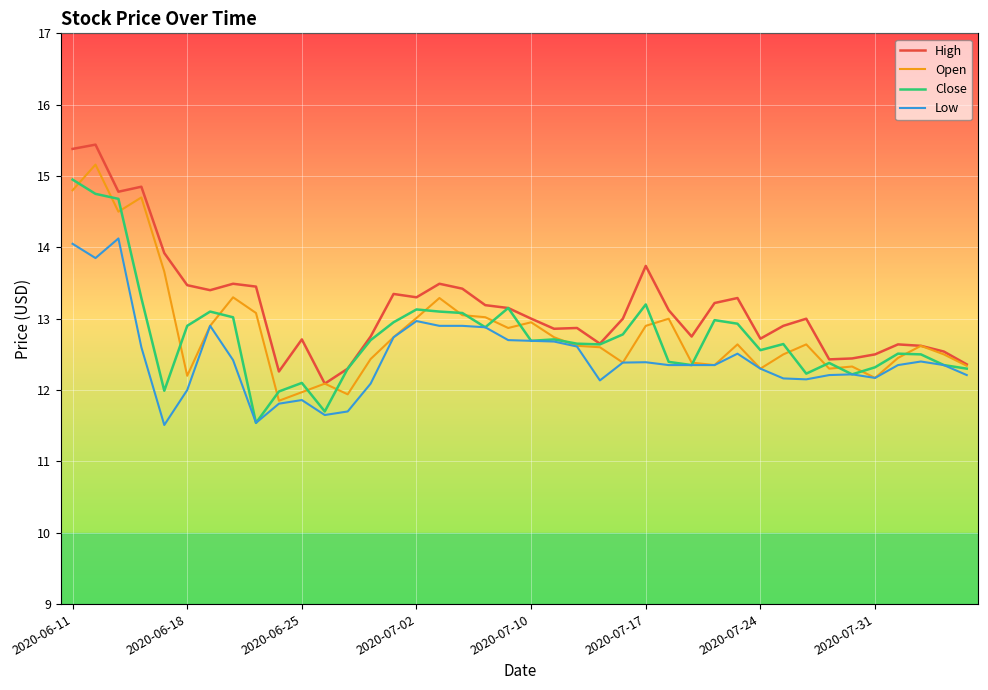

Count the number of data series in this chart.

4